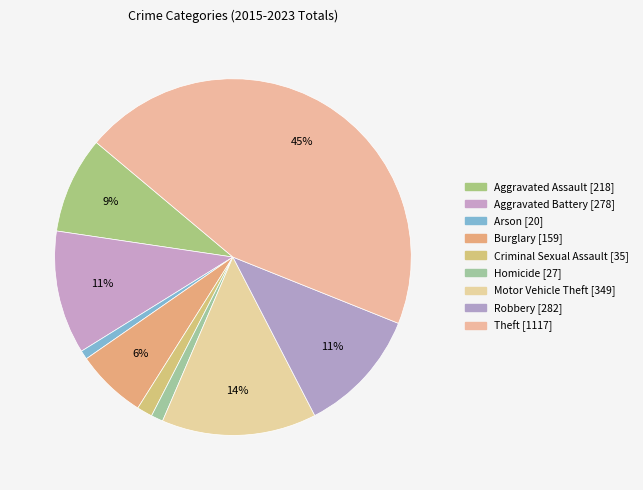

True or false: Burglary accounts for 6% of the total.

True